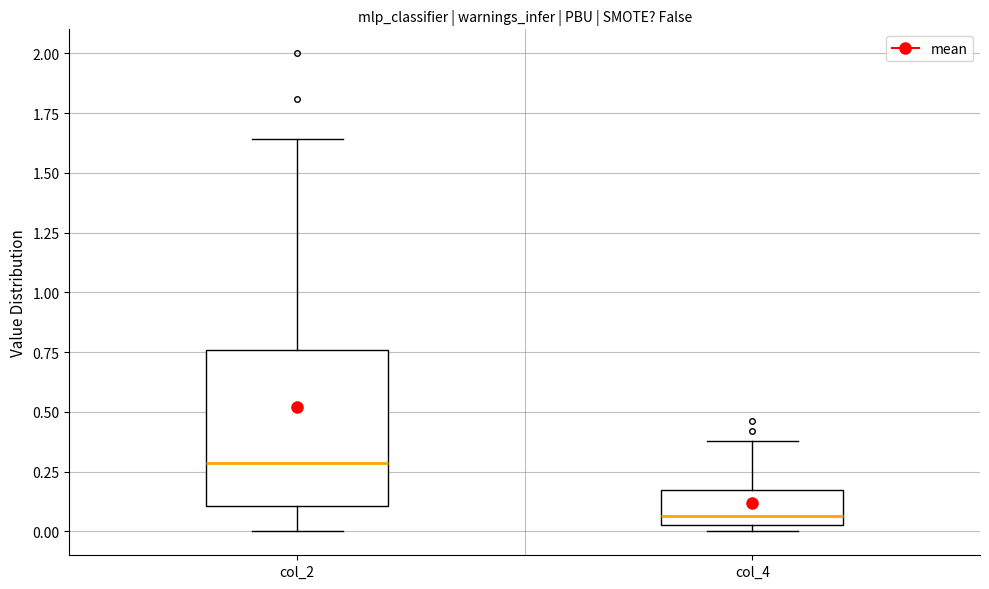

Which box's median line is the highest?

col_2